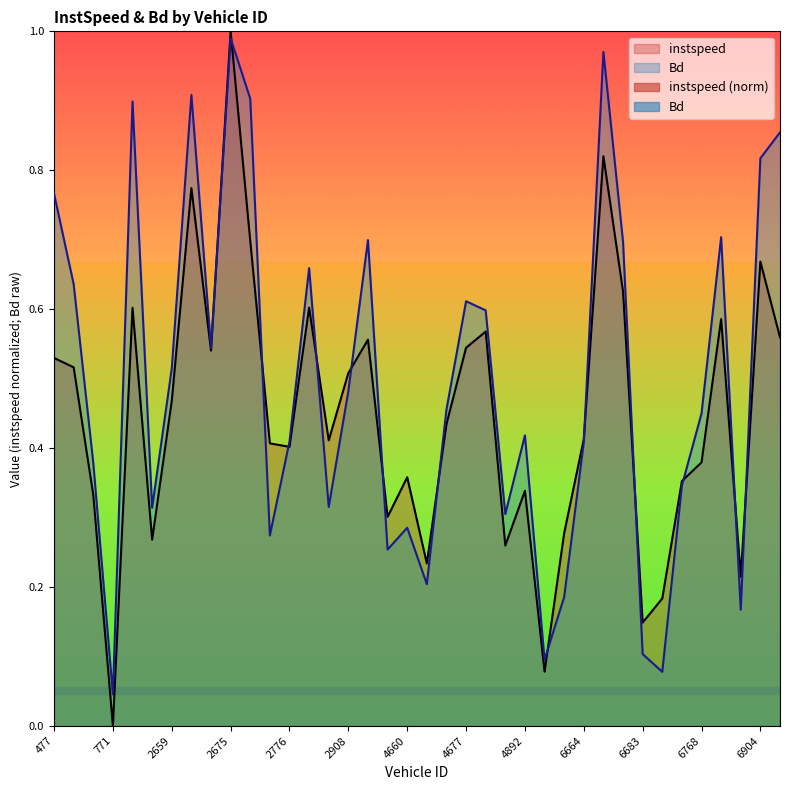

Rank the series by their average value, from highest to lowest.

Bd, instspeed